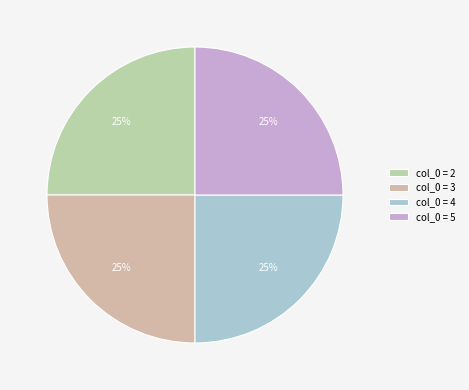

How many segments does this pie chart have?

4